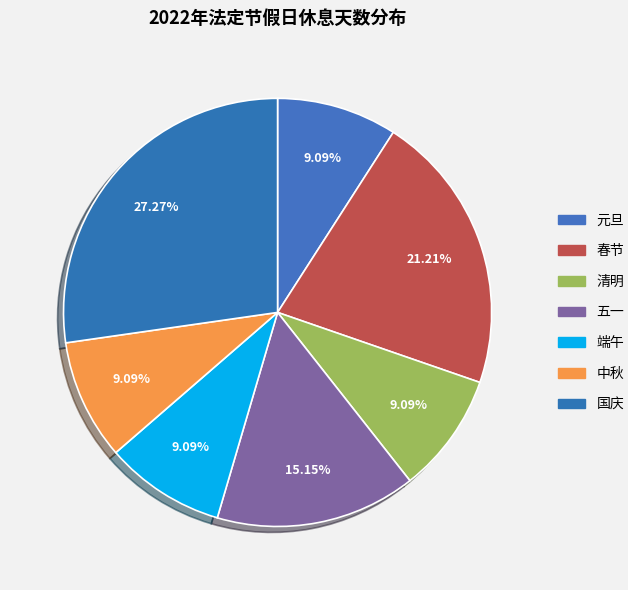

Does any single category account for the majority?

No